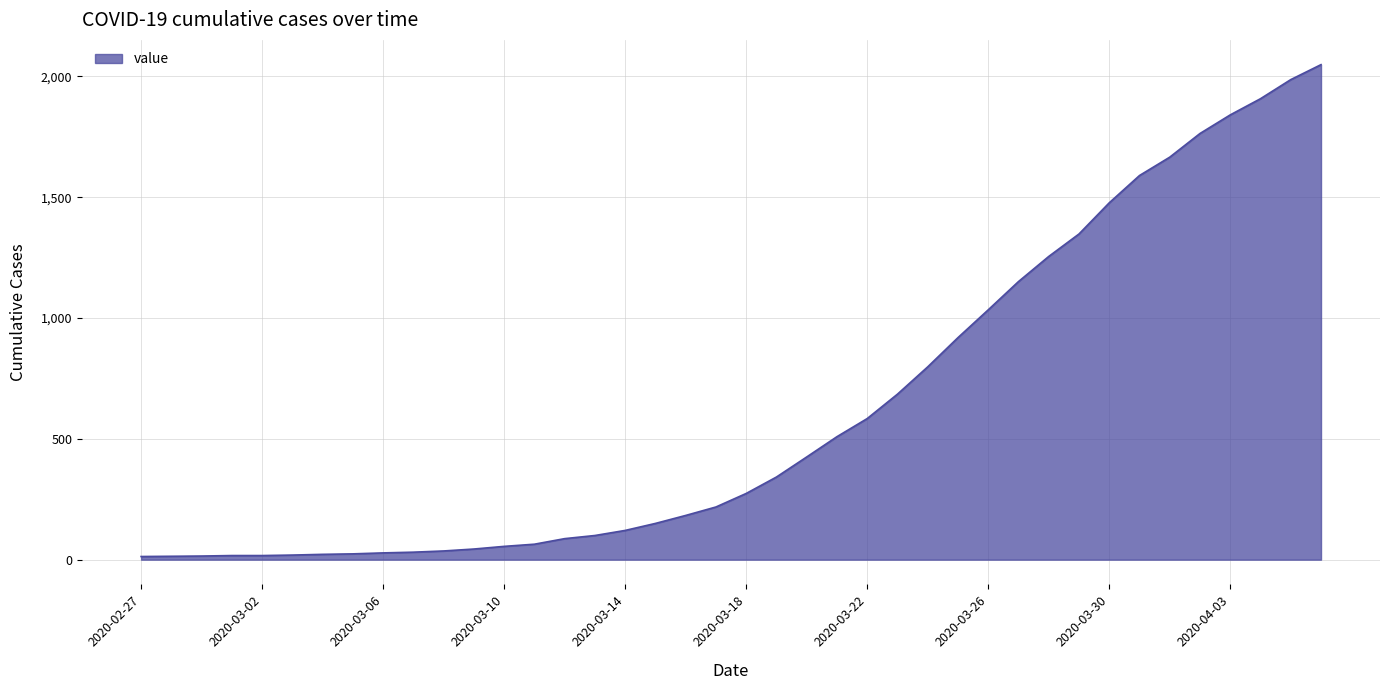

What is the sum of all values?

24864